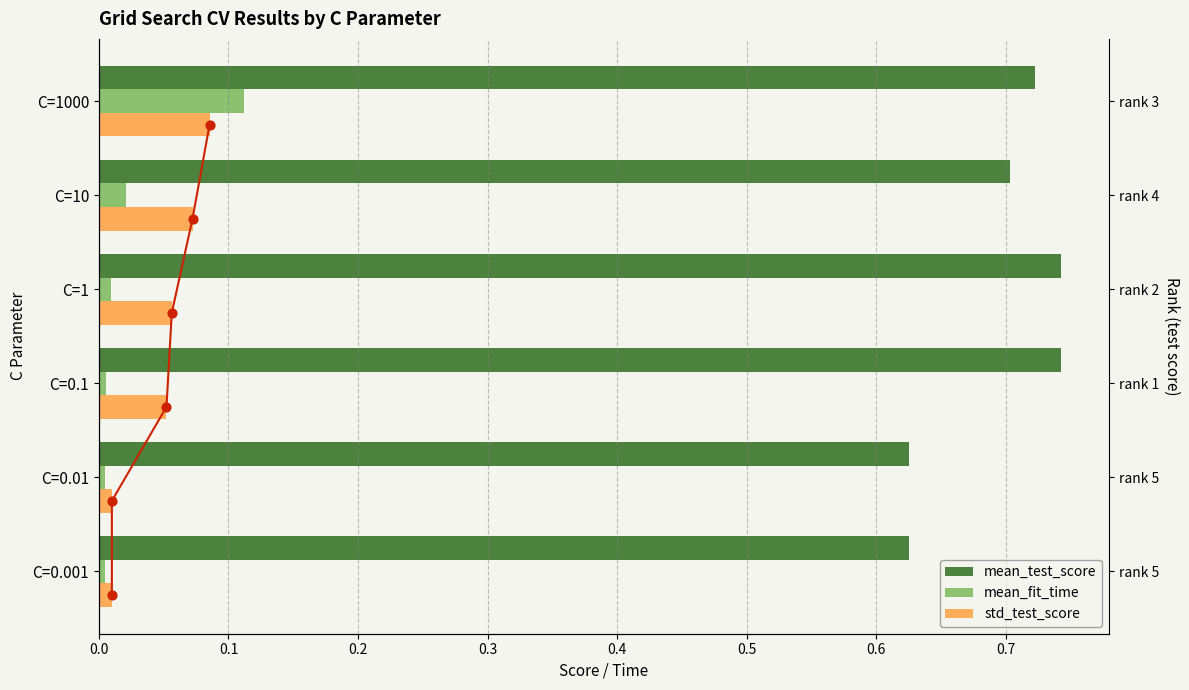

At how many categories does at least one series exceed 0?

6